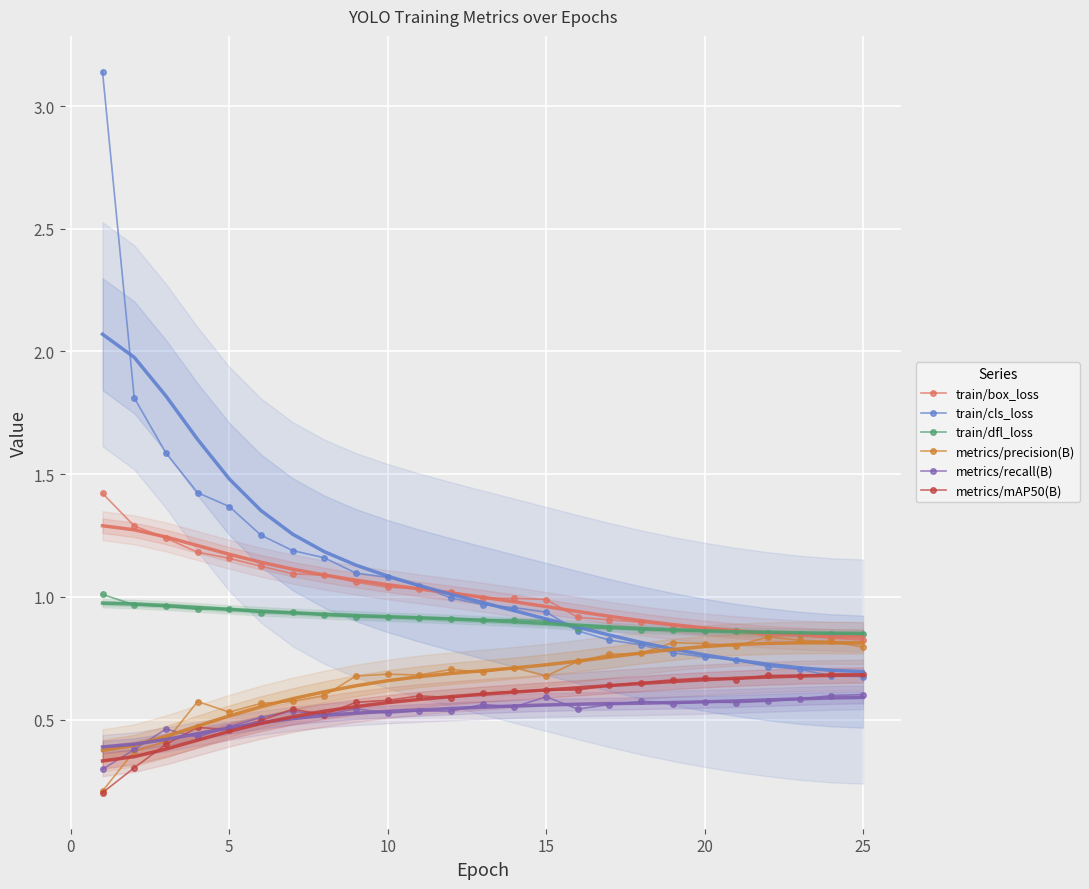

True or false: metrics/recall(B) has more than 2 interior local peaks.

True